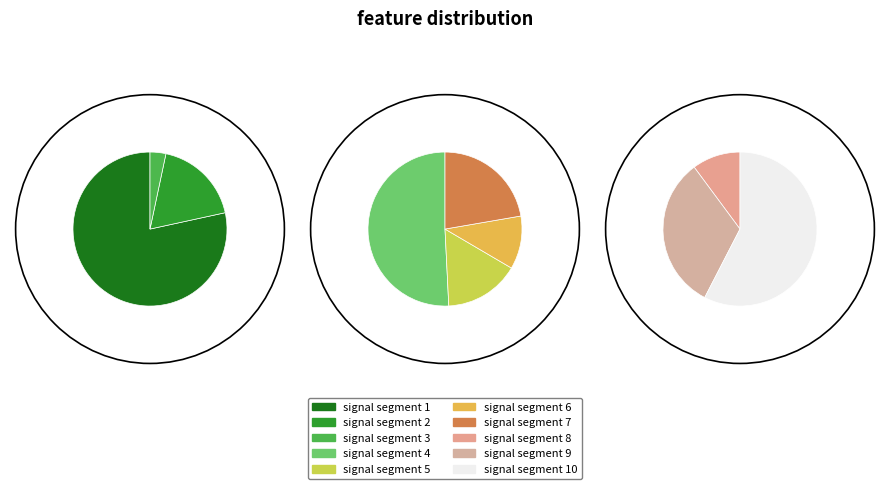

True or false: signal segment 10 accounts for 1% of the total.

False